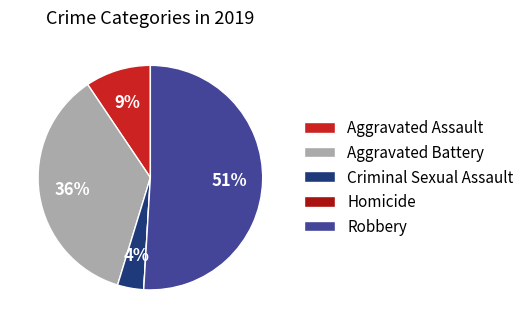

What percentage is the Robbery slice, to the nearest percent?

51%